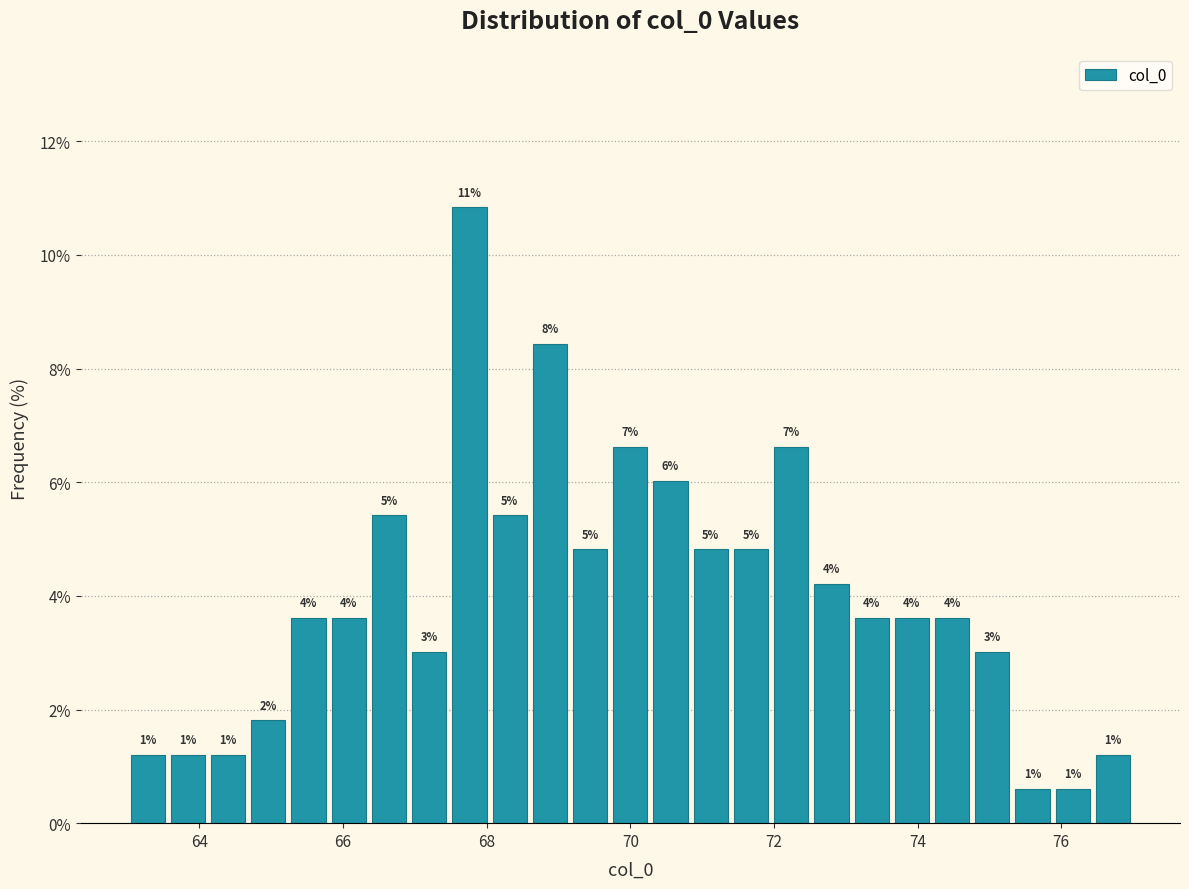

Read against the x-axis, roughly where is the centre of the tallest bar?

67.8